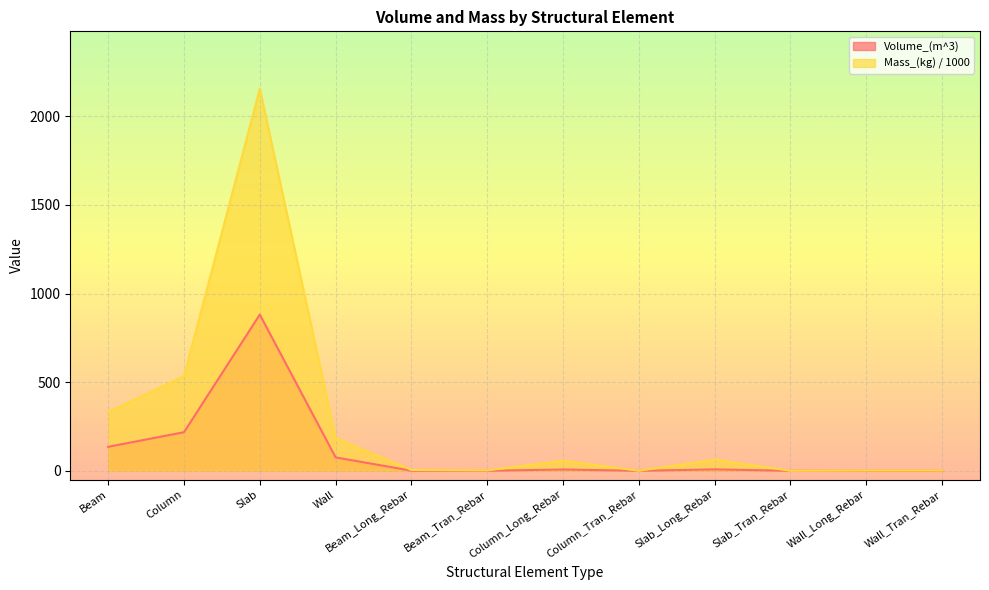

Reading right to left, what are all the values shown in this chart?

Volume_(m^3): 0.2	0.2	0.0	8.0	0.0	7.3	0.3	0.6	75.6	881.3	217.8	135.2
Mass_(kg): 1.5	1.5	0.0	62.6	0.1	57.1	2.1	4.7	185.0	2156.0	533.8	331.0